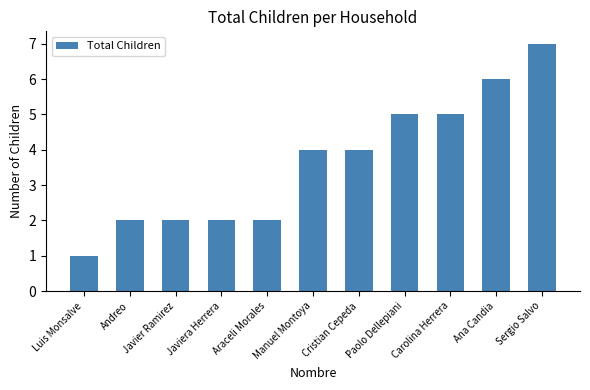

What is the label of the 10th bar from the right?

Andreo